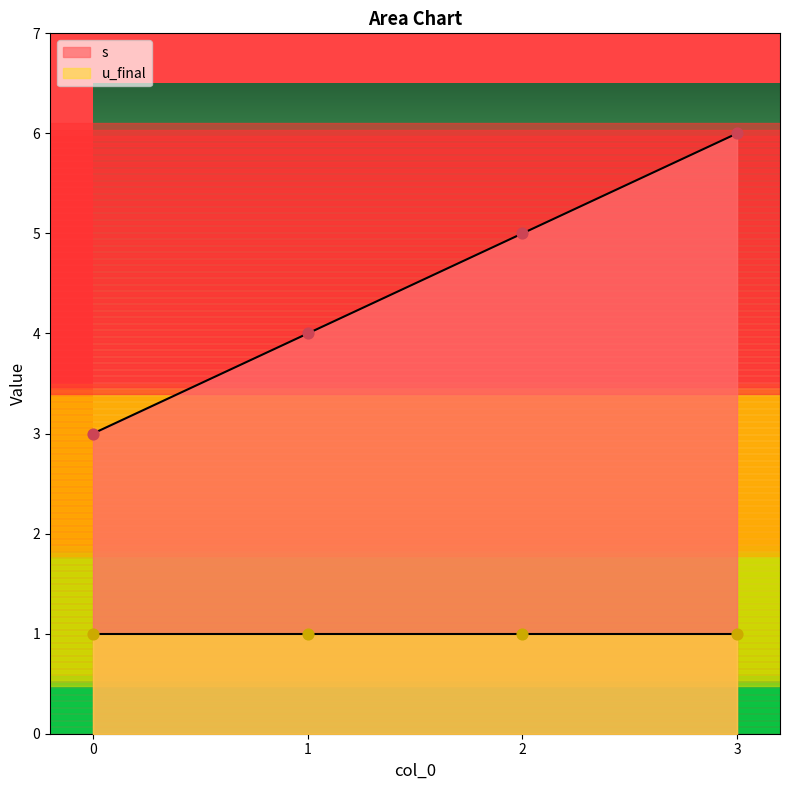

Between 0 and 2, which is larger?

2